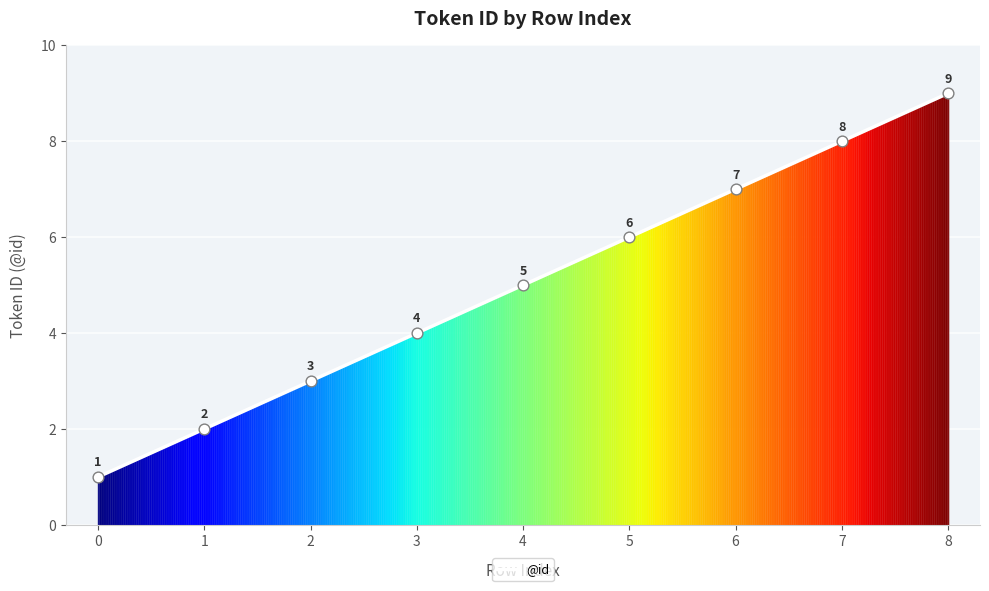

What is the change in value from 2 to 5?

+3